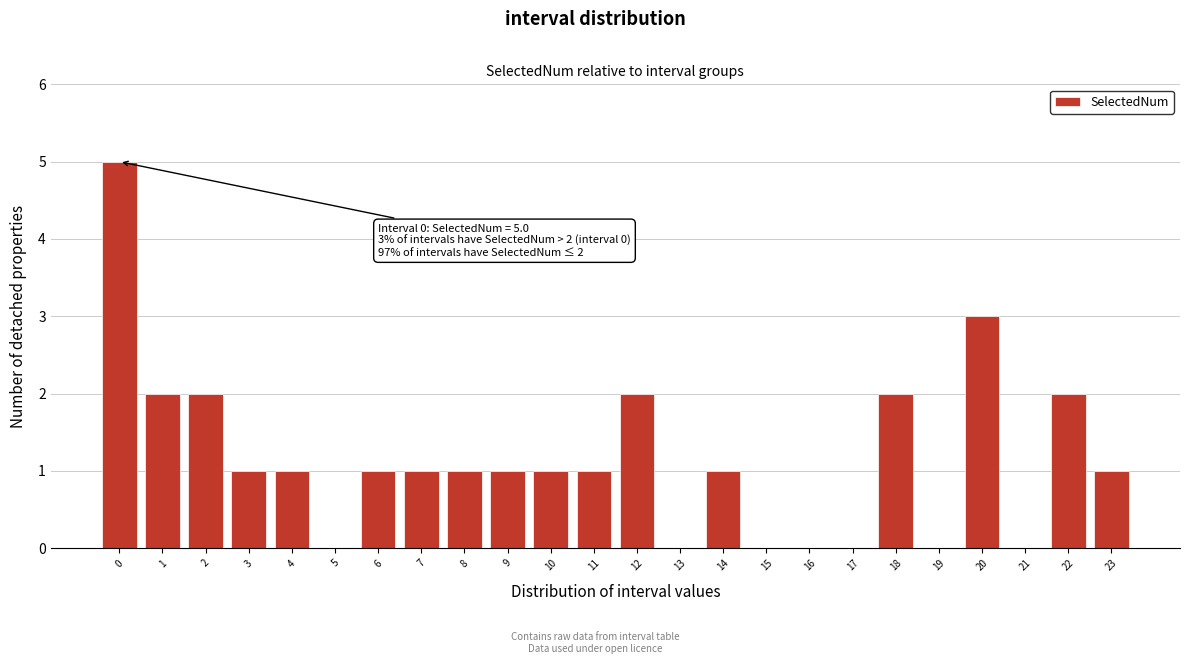

Reading right to left, list all the values displayed in this chart.

23=1	22=2	21=0	20=3	19=0	18=2	17=0	16=0	15=0	14=1	13=0	12=2	11=1	10=1	9=1	8=1	7=1	6=1	5=0	4=1	3=1	2=2	1=2	0=5